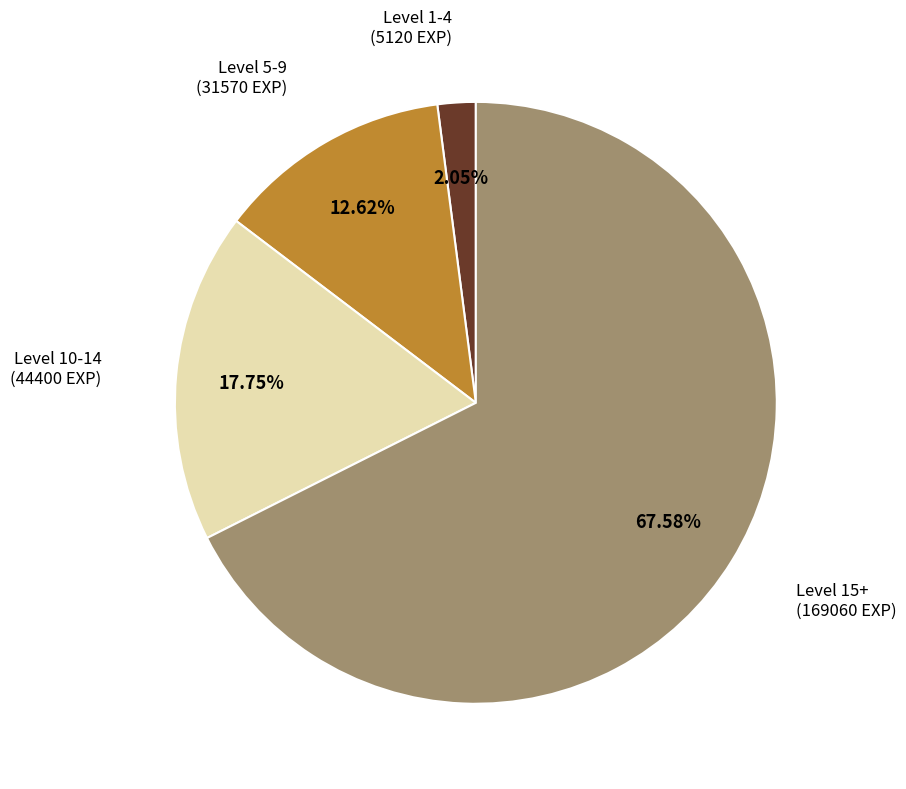

Which has a higher value, Level 10-14 or Level 1-4?

Level 10-14